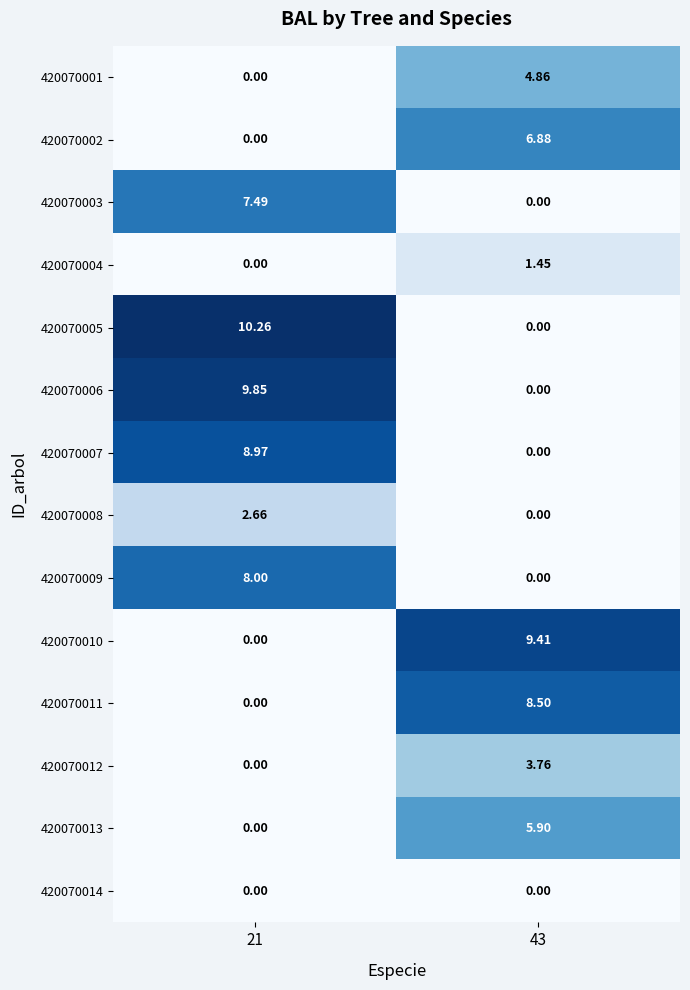

Count the number of data series in this chart.

14